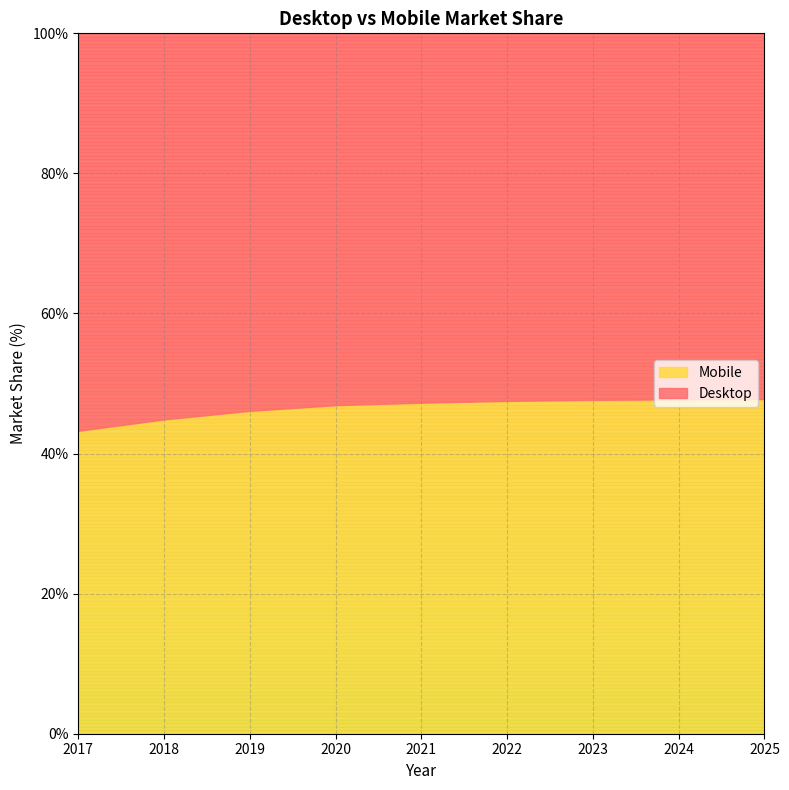

What is the difference between the maximum and minimum values in the Mobile series?

4.5